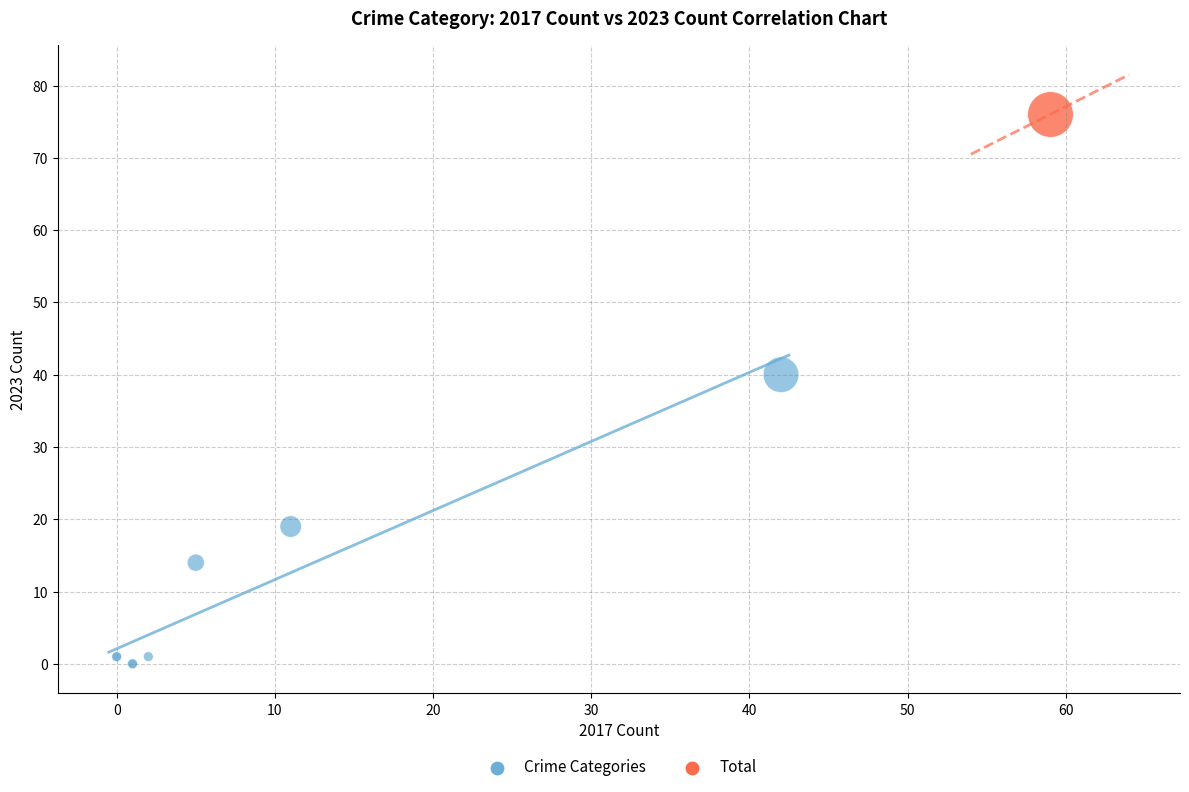

What are all the series names shown in the legend?

Crime Categories, Total